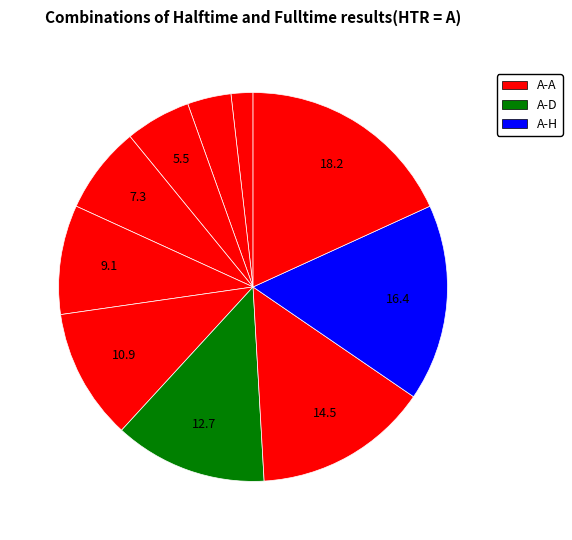

Count the number of slices in the pie.

10